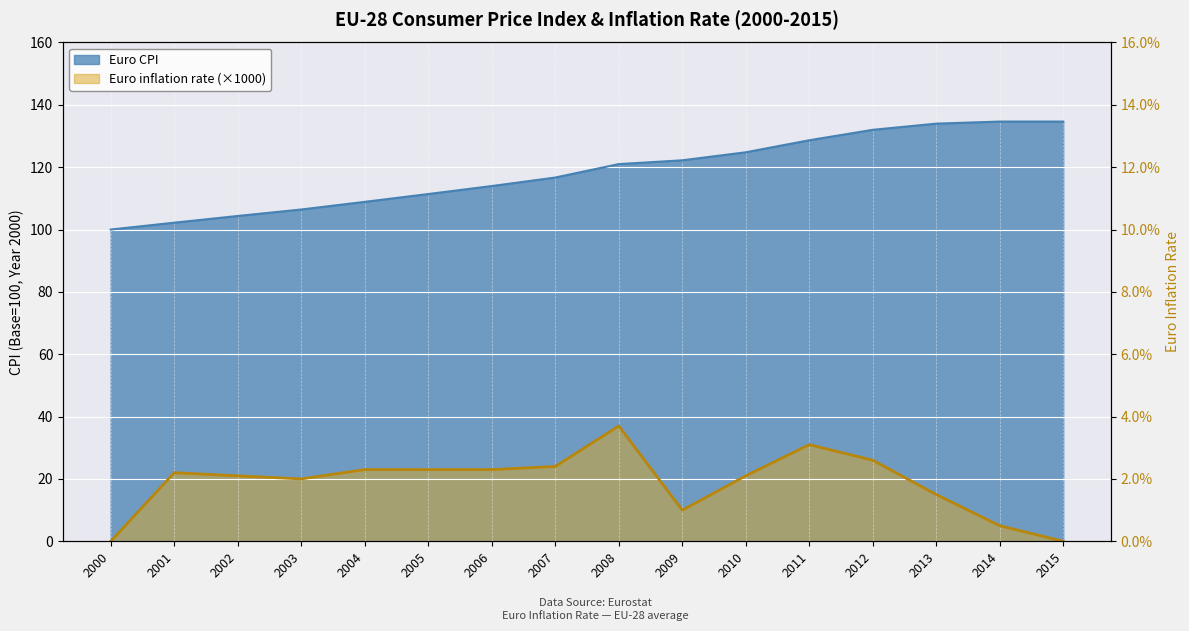

The value of Euro CPI at 2013 is 212.1. True or false?

False